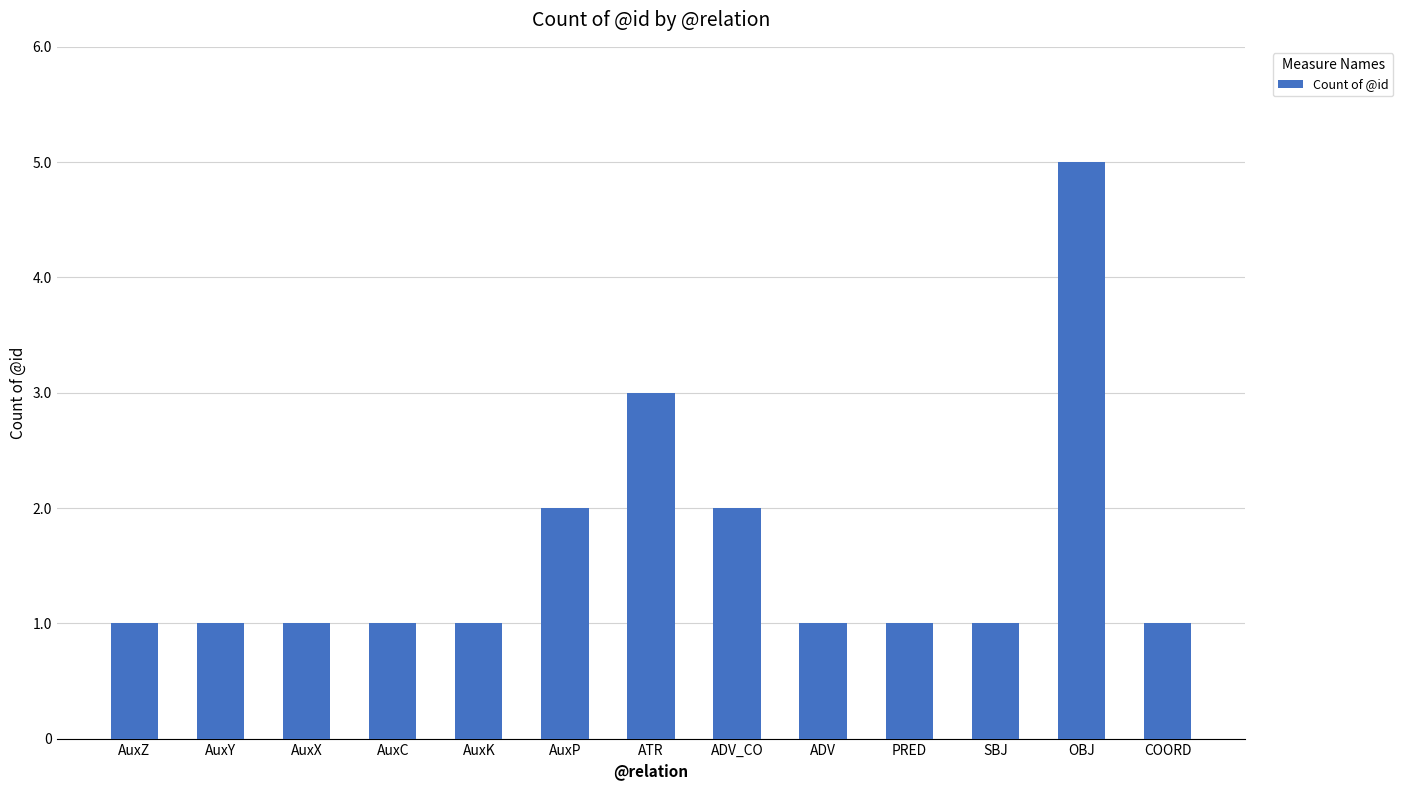

True or false: the data shows 5 at ATR.

False